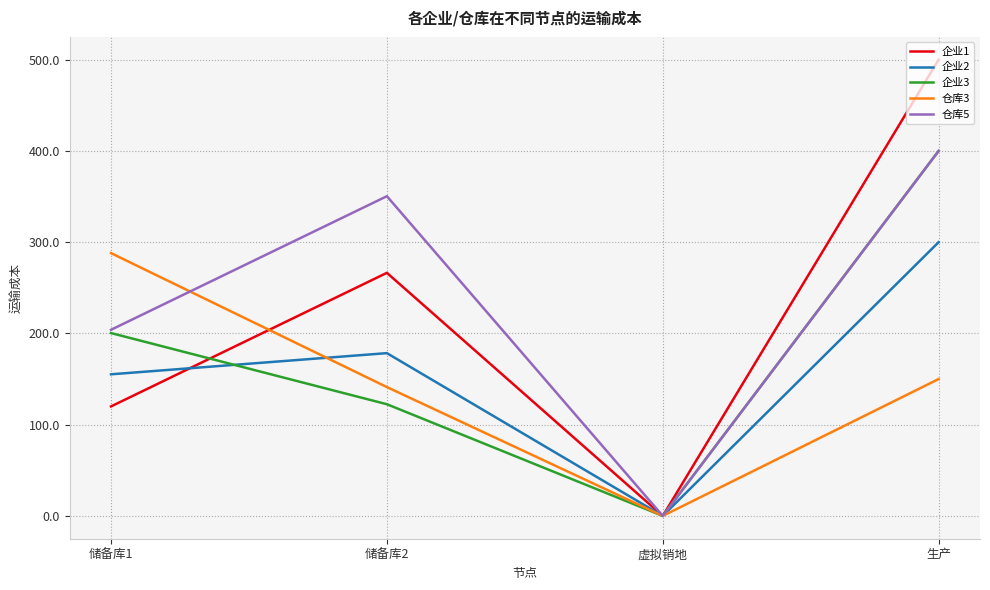

What is the average value of the 仓库5 series?

238.6